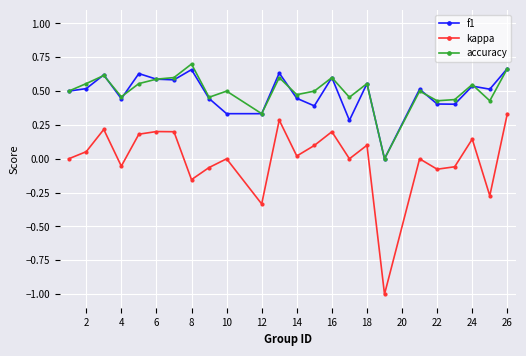

True or false: f1 and kappa intersect in this chart.

False